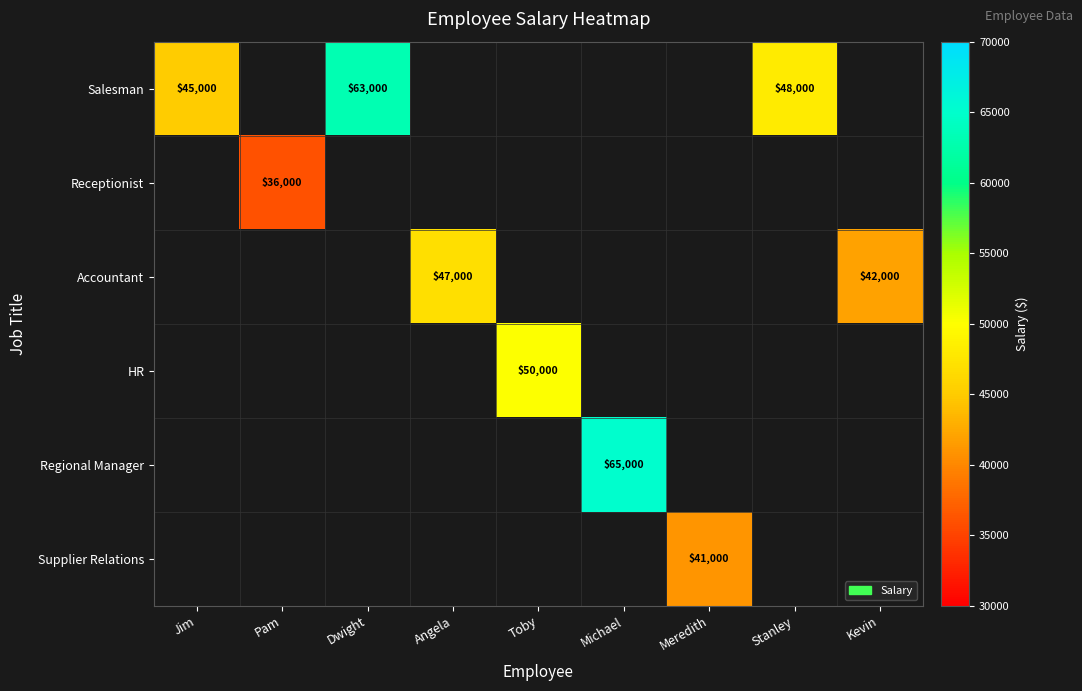

True or false: Salesman has a value of 48000 at Stanley.

True